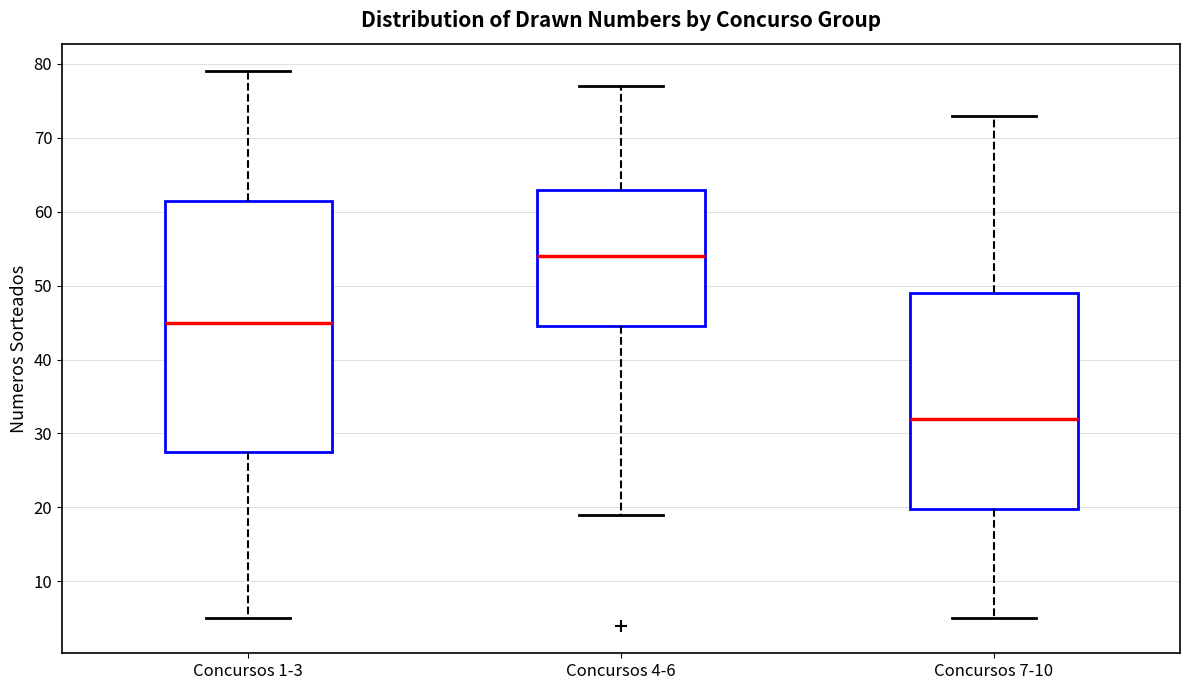

Reading left to right, read every box against the y-axis: the position of its median line, the range the box covers, and the ends of its whiskers. The values are not printed on the chart, so give them approximately, as read against the axis.

Concursos 1-3: median 45, box 28 to 62, whiskers 5 to 79
Concursos 4-6: median 54, box 45 to 63, whiskers 19 to 77
Concursos 7-10: median 32, box 20 to 49, whiskers 5 to 73